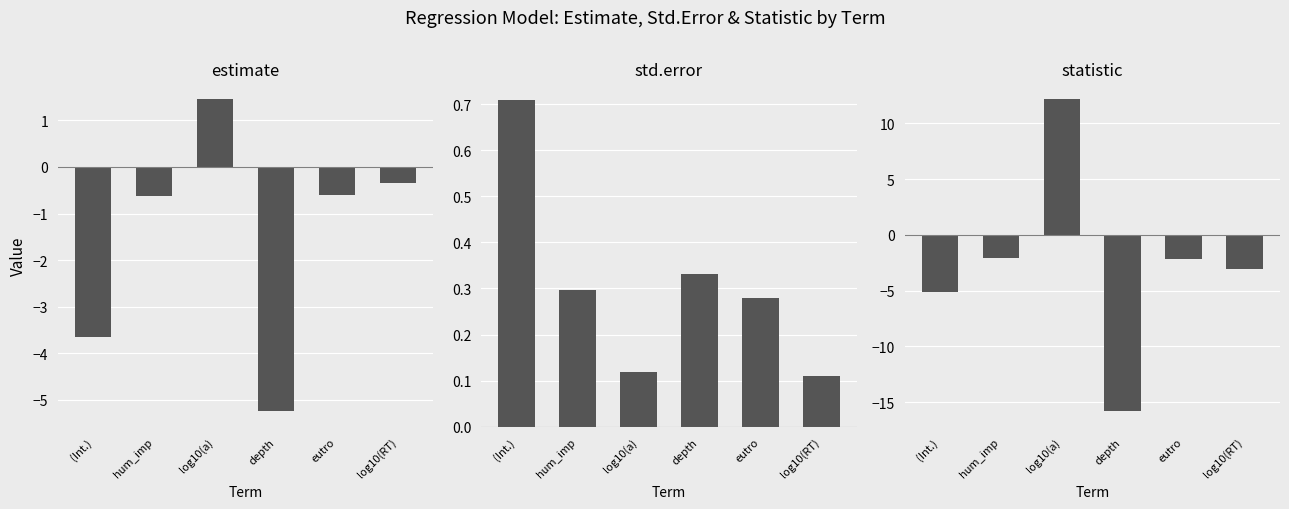

Rank the categories by statistic value from lowest to highest.

depth, (Int.), log10(RT), eutro, hum_imp, log10(a)